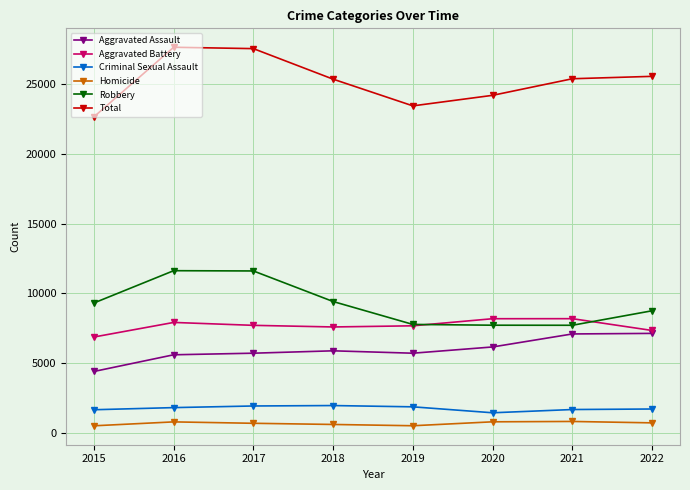

Which series has the largest range (max minus min)?

Total